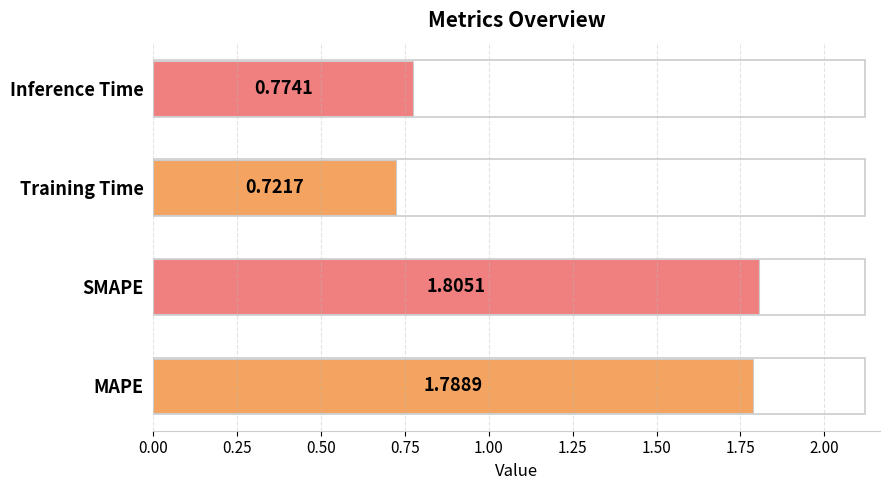

Where is the data nearest to the value 1?

Inference Time